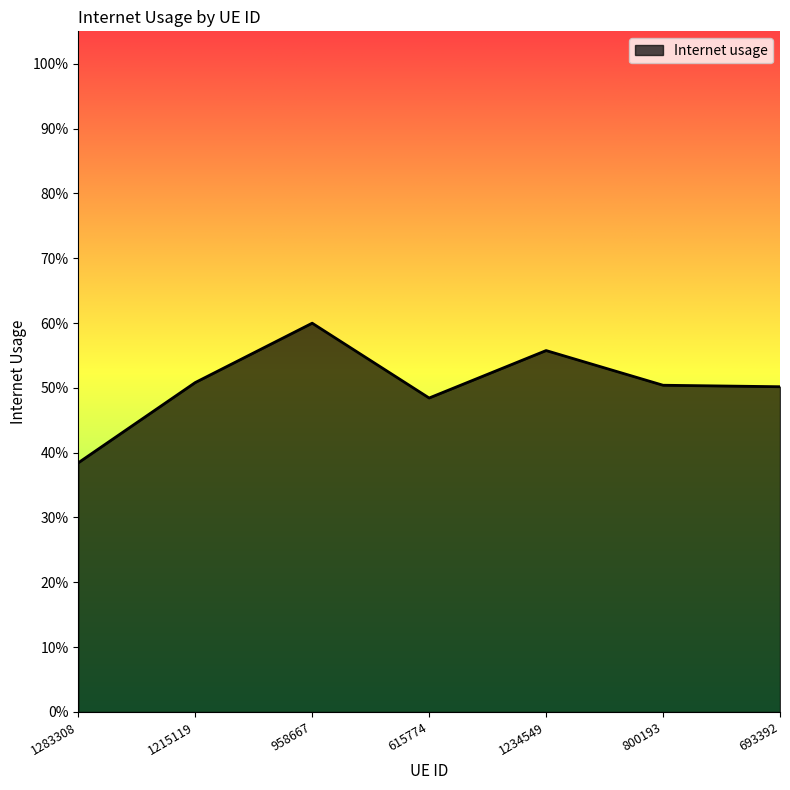

True or false: the data has more than 0 interior local peaks.

True